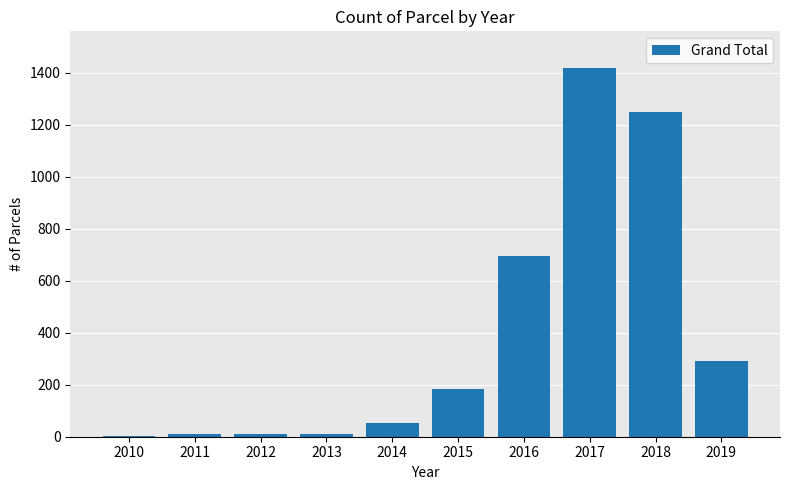

Between 2017 and 2019, which is larger?

2017